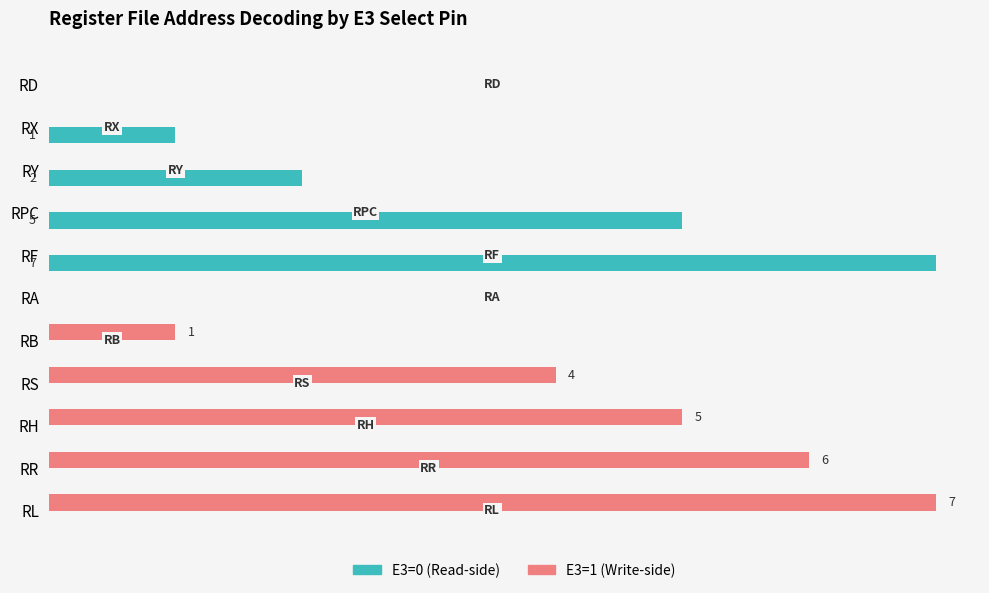

Reading right to left, transcribe all the data shown in this chart.

E3=0 (Read): 0	0	0	0	0	0	7	5	2	1	0
E3=1 (Write): 7	6	5	4	1	0	0	0	0	0	0